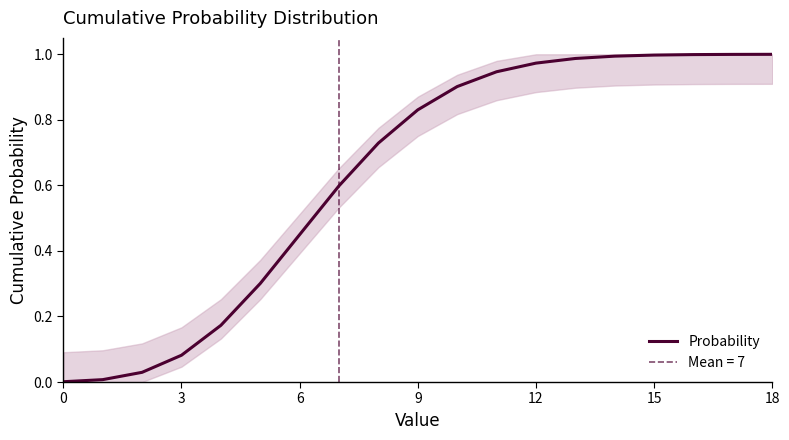

How many lines are shown in the chart?

1